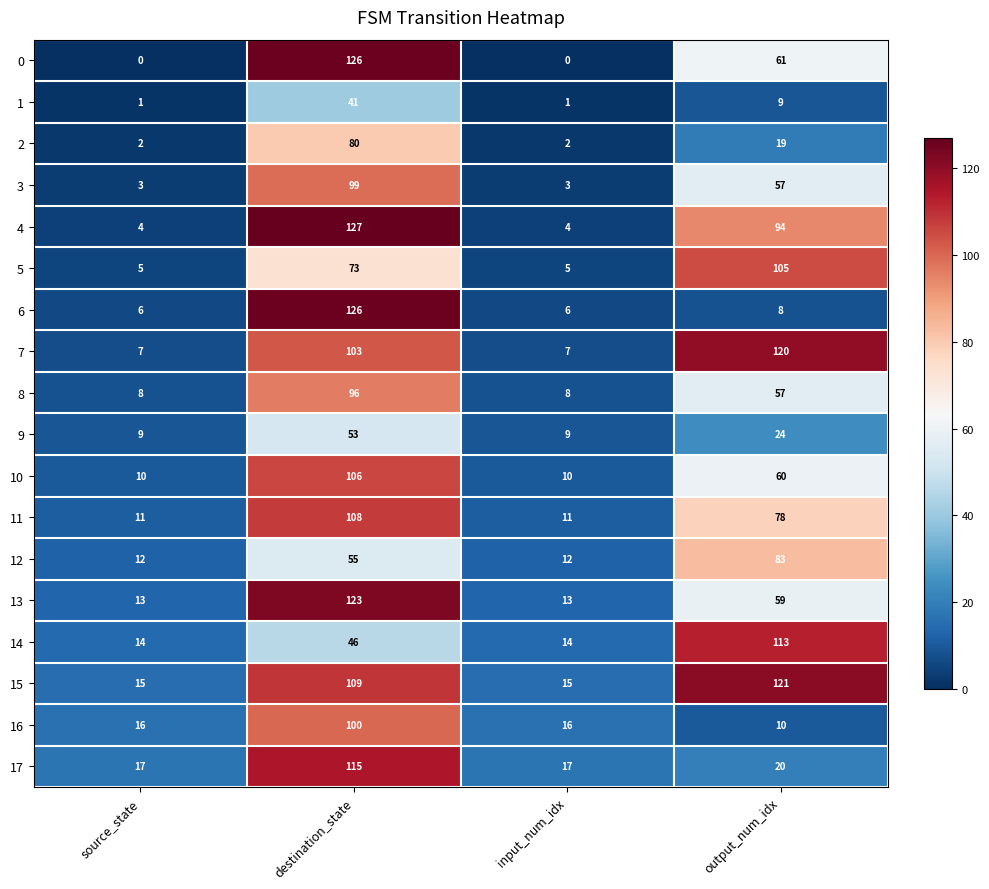

What is the difference between the highest and lowest values at source_state?

17